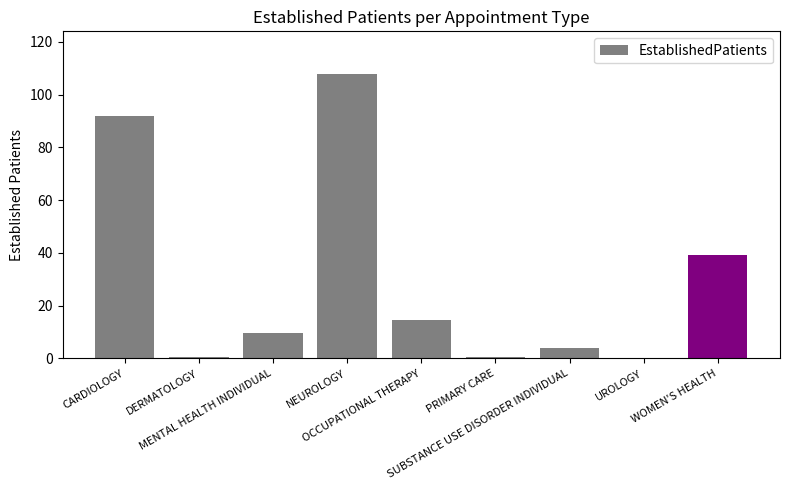

How many distinct data groups are displayed?

1